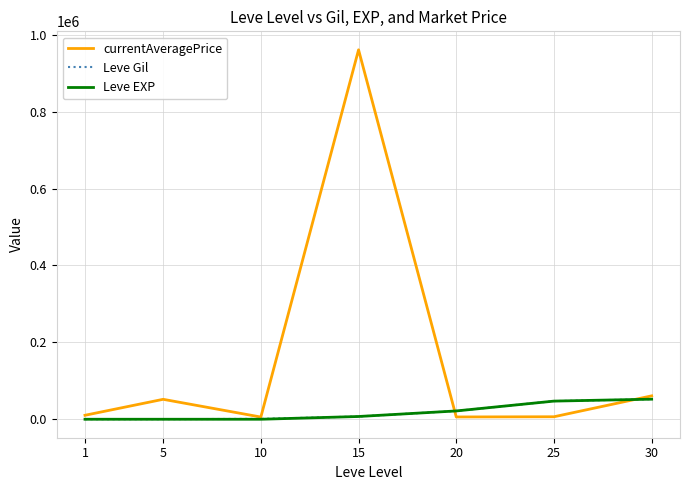

What is the approximate value of Leve Gil at 10?

990.0